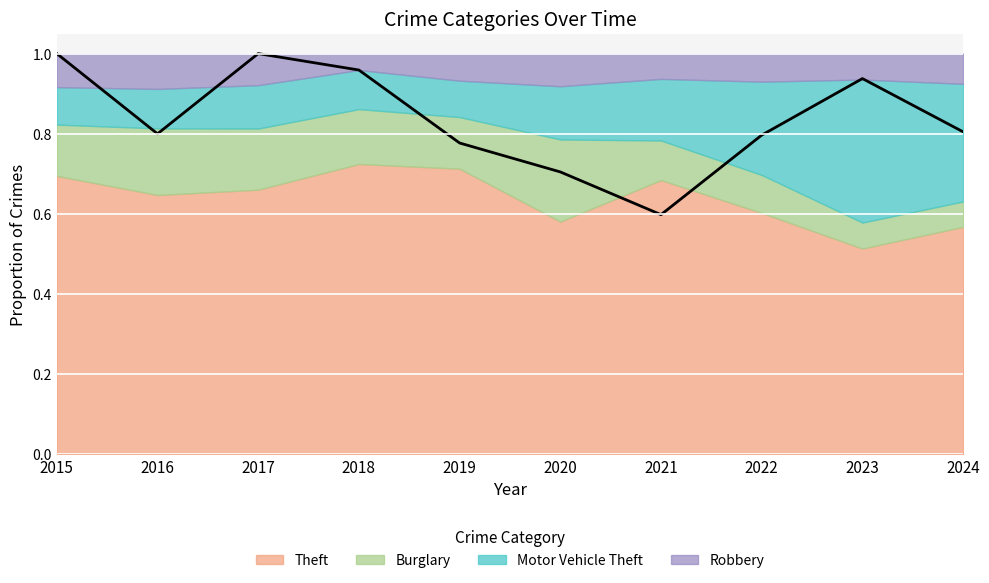

What is the minimum value shown in the chart?

0.6